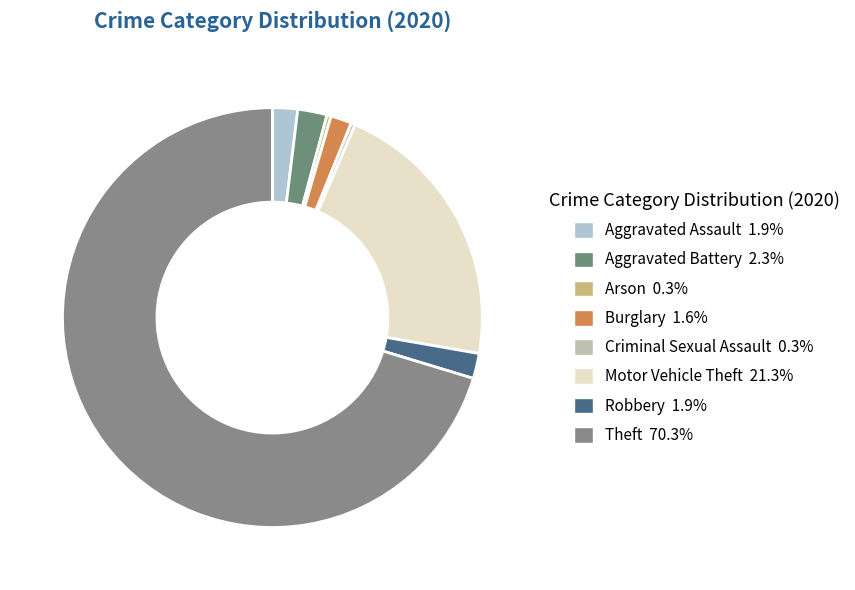

Count the number of slices in the pie.

8